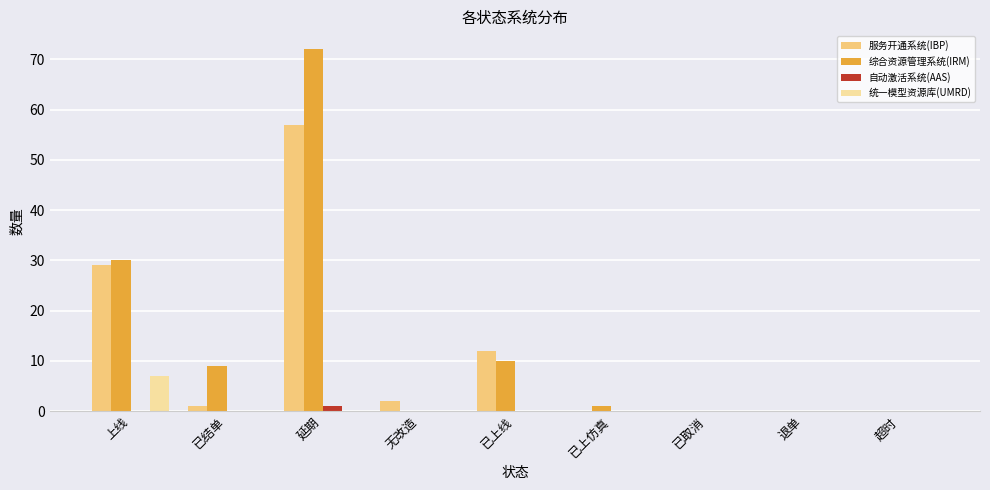

What are all the series names shown in the legend?

服务开通系统(IBP), 综合资源管理系统(IRM), 自动激活系统(AAS), 统一模型资源库(UMRD)